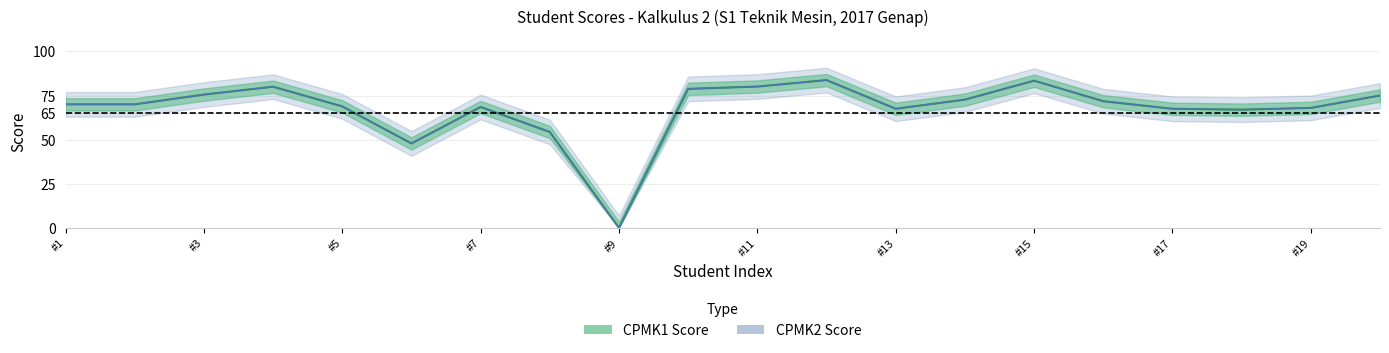

True or false: CPMK1 and CPMK2 cross at least once.

False